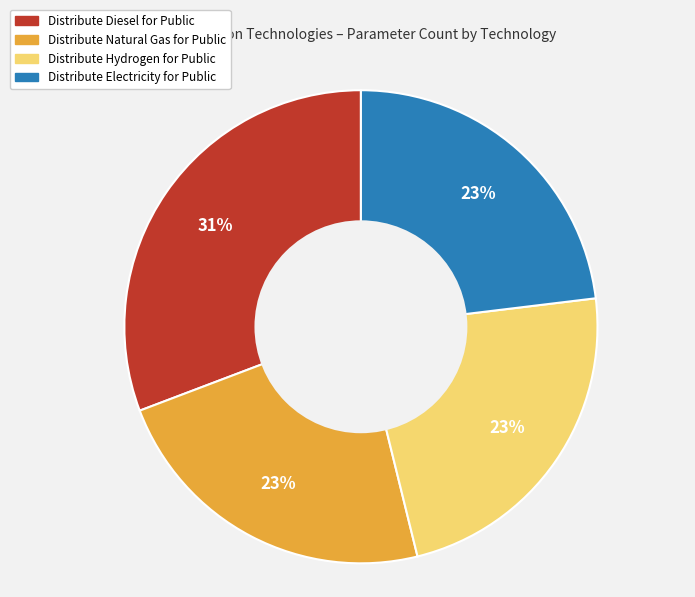

Is Distribute Hydrogen for Public the majority of the pie?

No